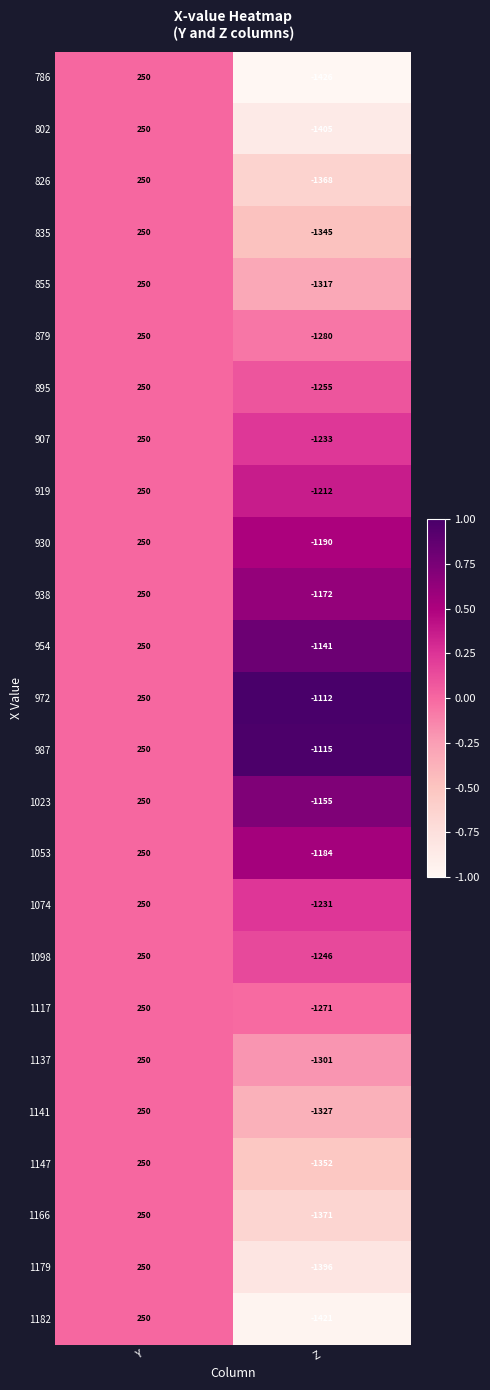

What is the total value across all series at Z?

-31826